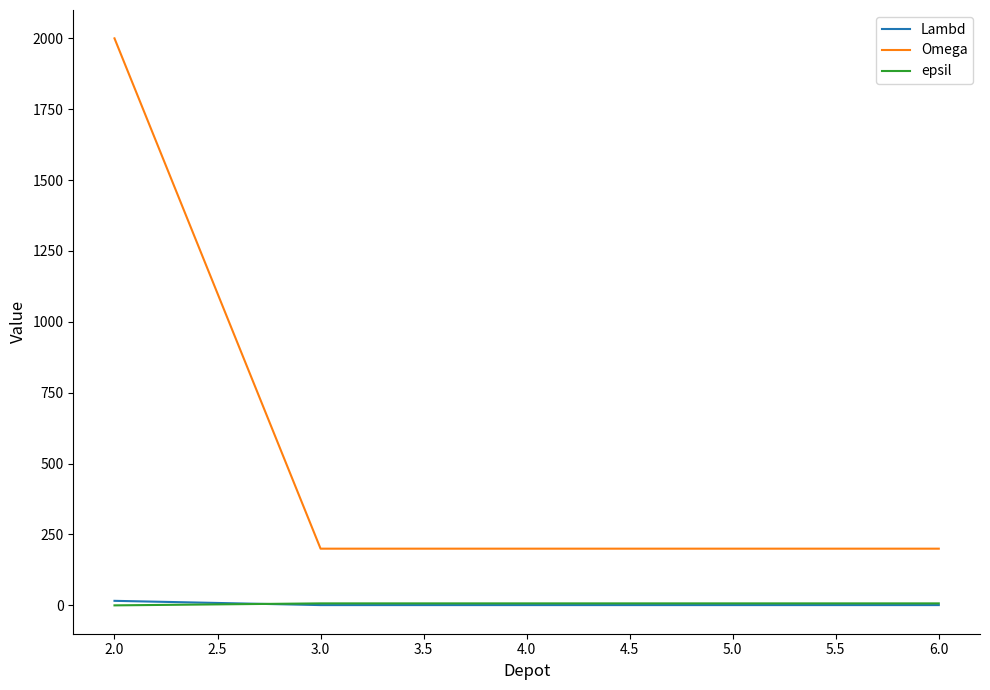

How many lines are shown in the chart?

3